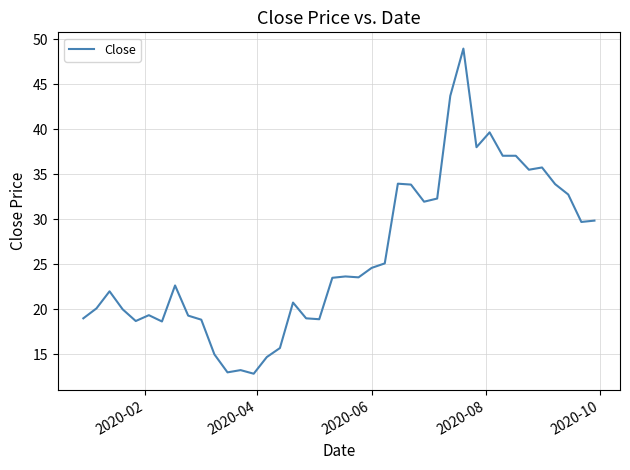

Count the number of categories in the chart.

40